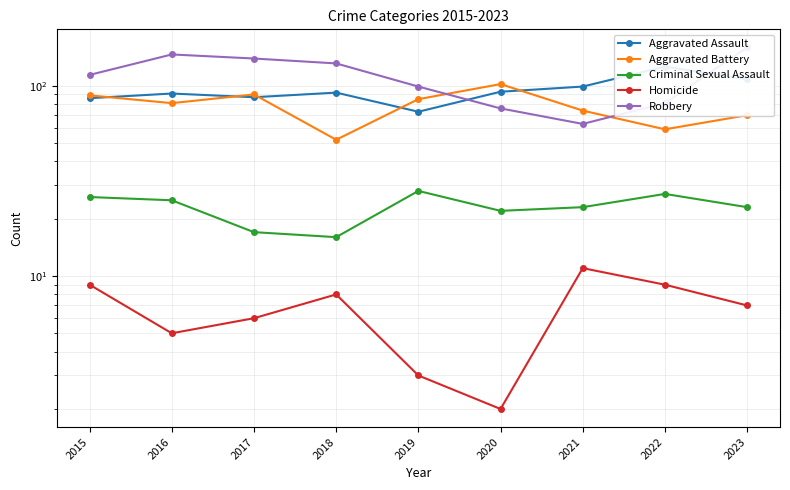

At which category is the sum across all series the highest?

2023